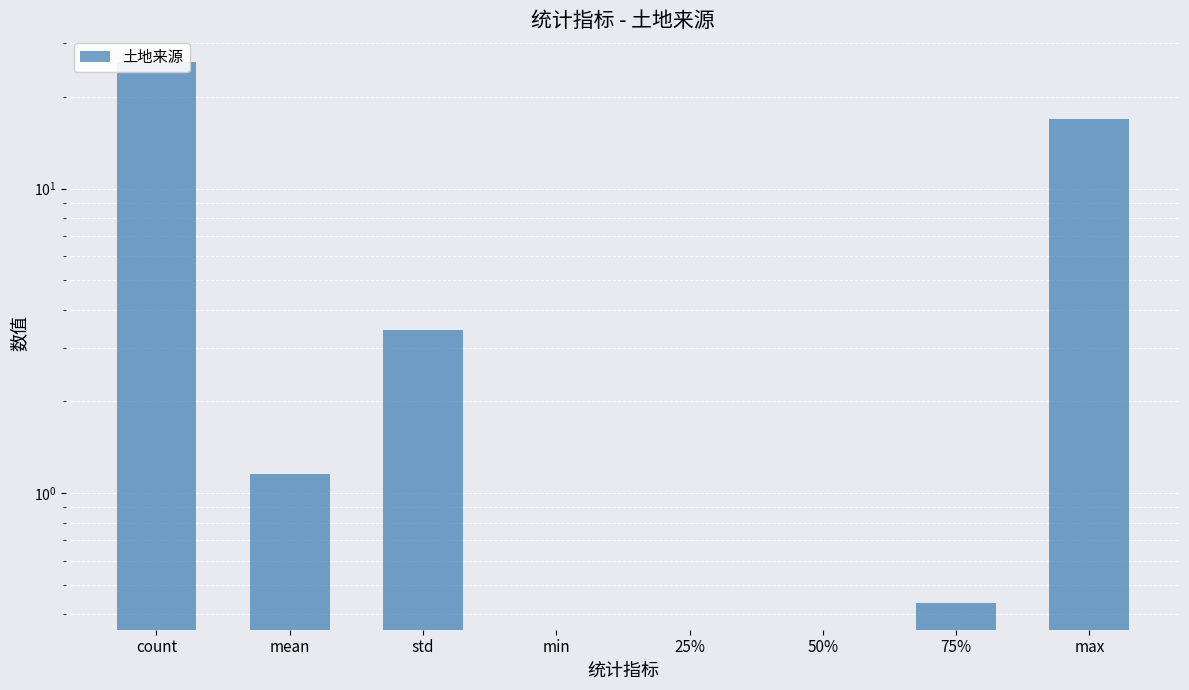

The chart shows a value of 10.4 at 25%. True or false?

False